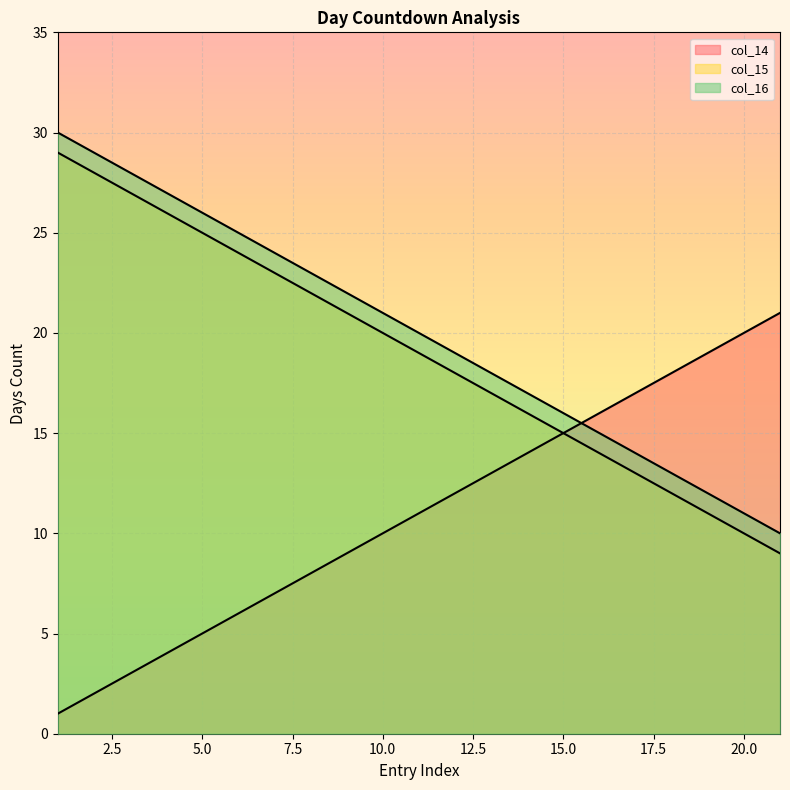

The col_15 series shows 37 at 9. True or false?

False